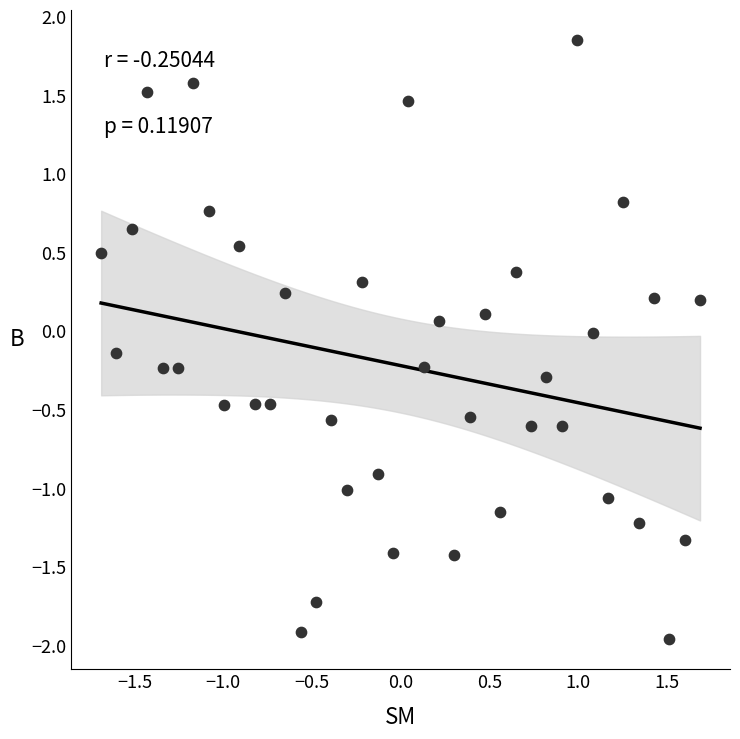

What is the range of X values (max minus min)?

3.4